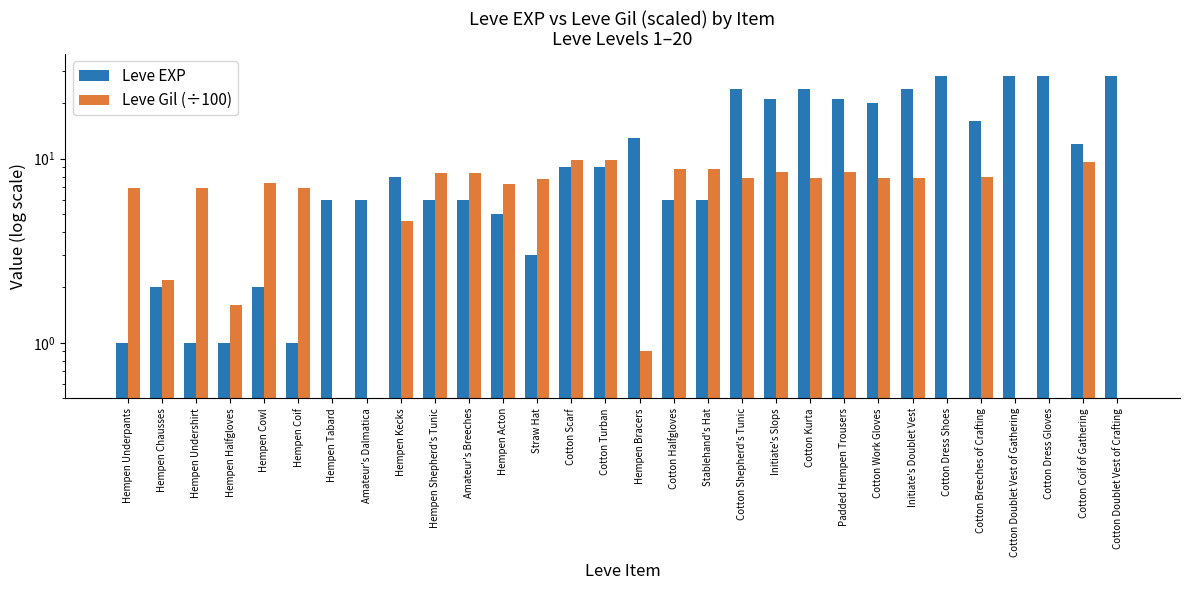

At which label does Leve Gil (÷100) first exceed 7?

Hempen Cowl